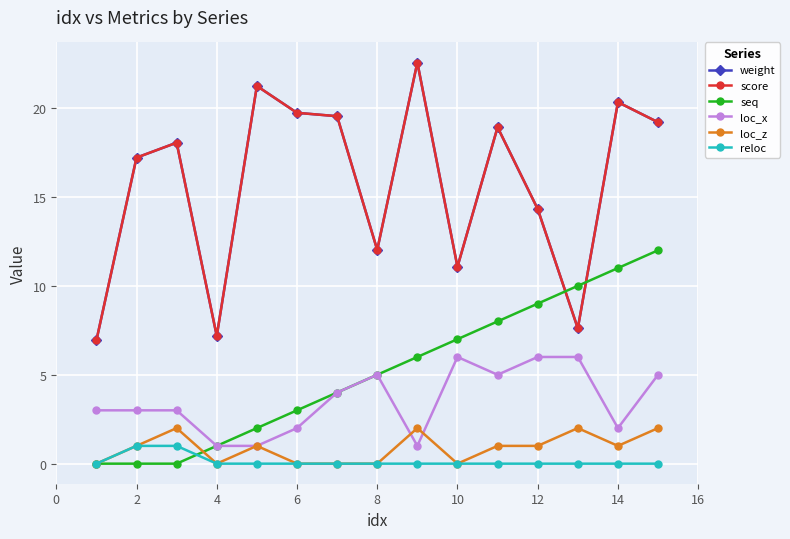

Is this an area chart (filled region under the line)?

No